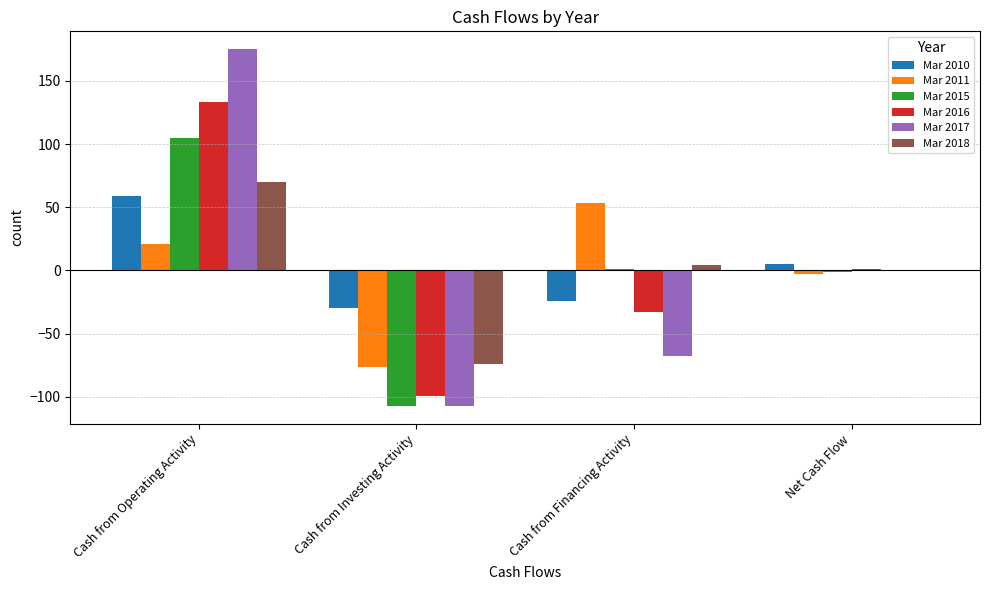

The Mar 2015 series shows -107 at Cash from Investing Activity. True or false?

True